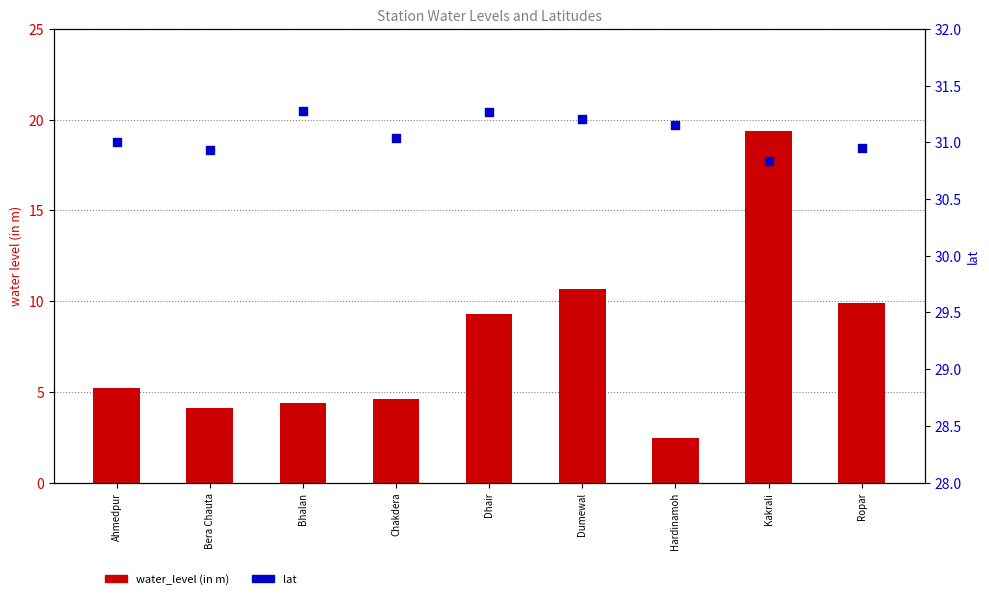

What are all the series names shown in the legend?

water_level (in m), lat